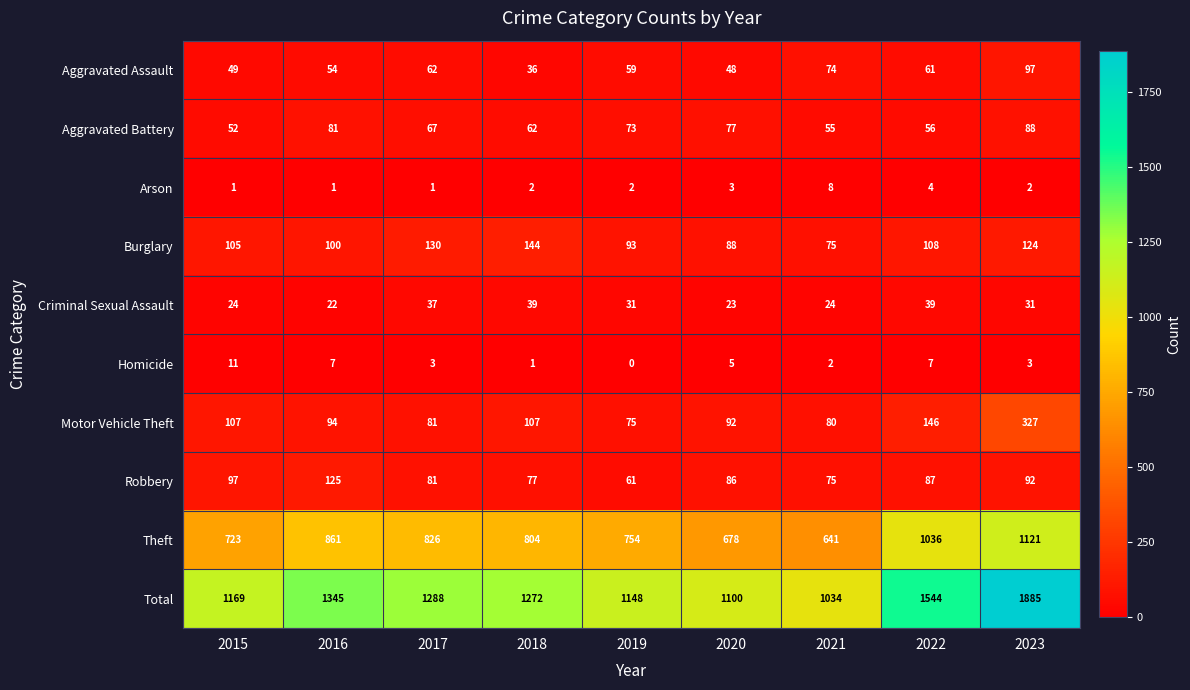

How many data points does each series have?

9